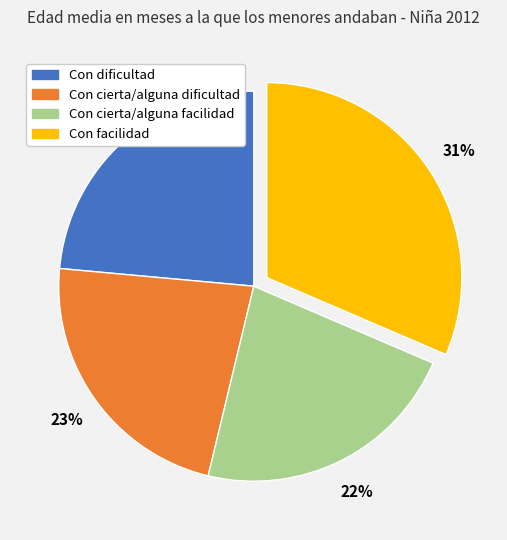

How many segments does this pie chart have?

4